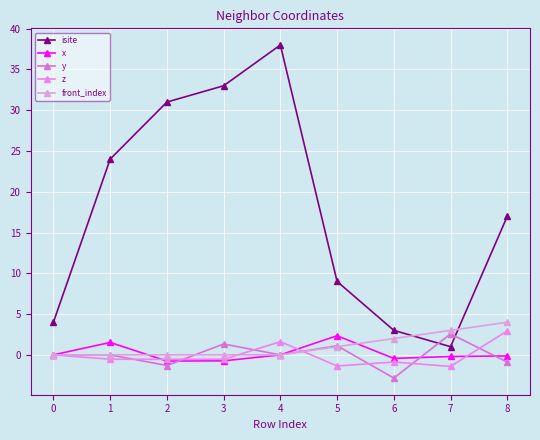

Which series changed the most between 2 and 5?

isite